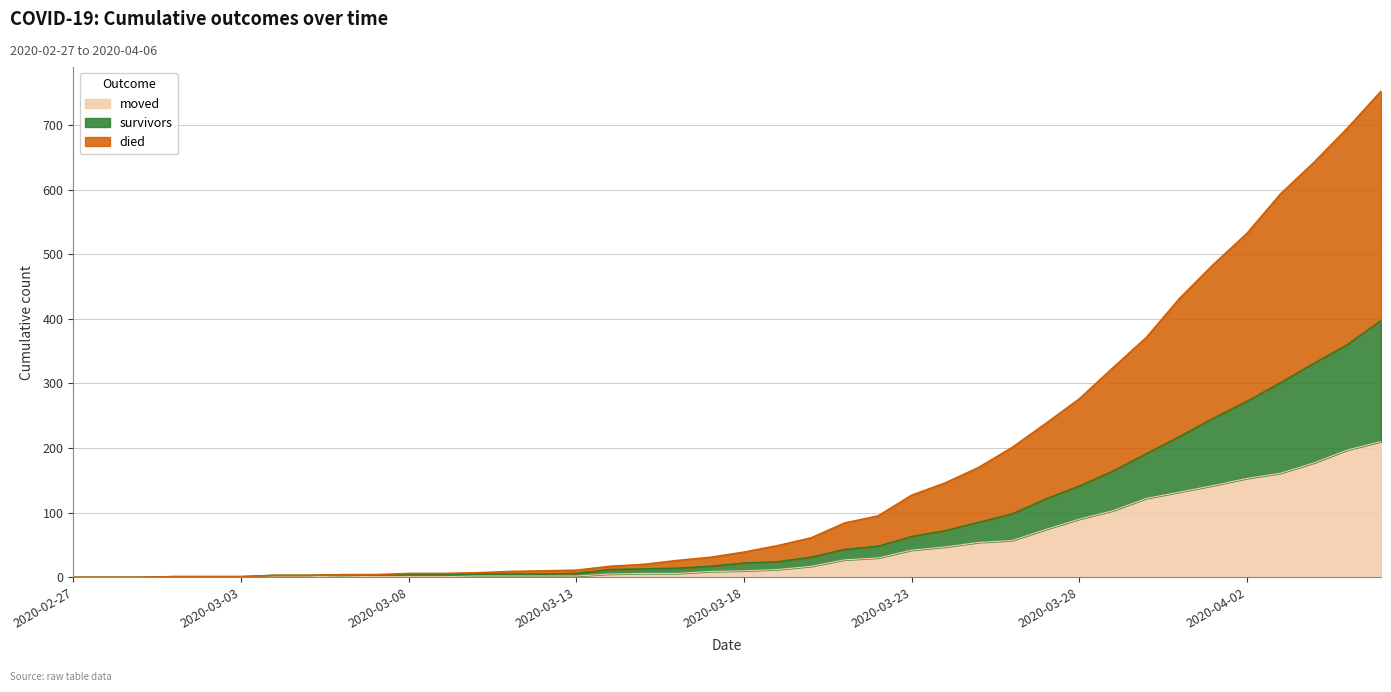

Does the chart display data point markers on the line(s)?

No